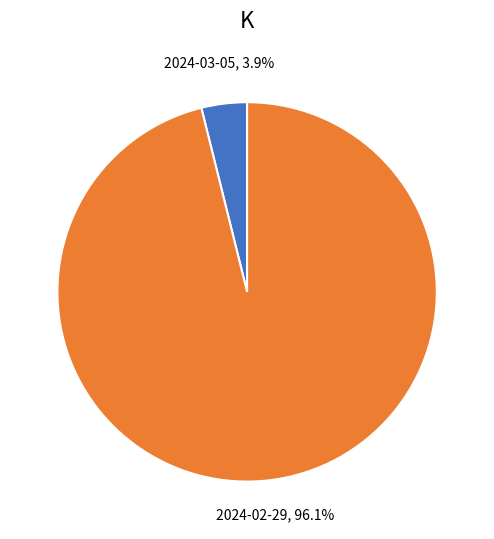

Count the number of slices in the pie.

2